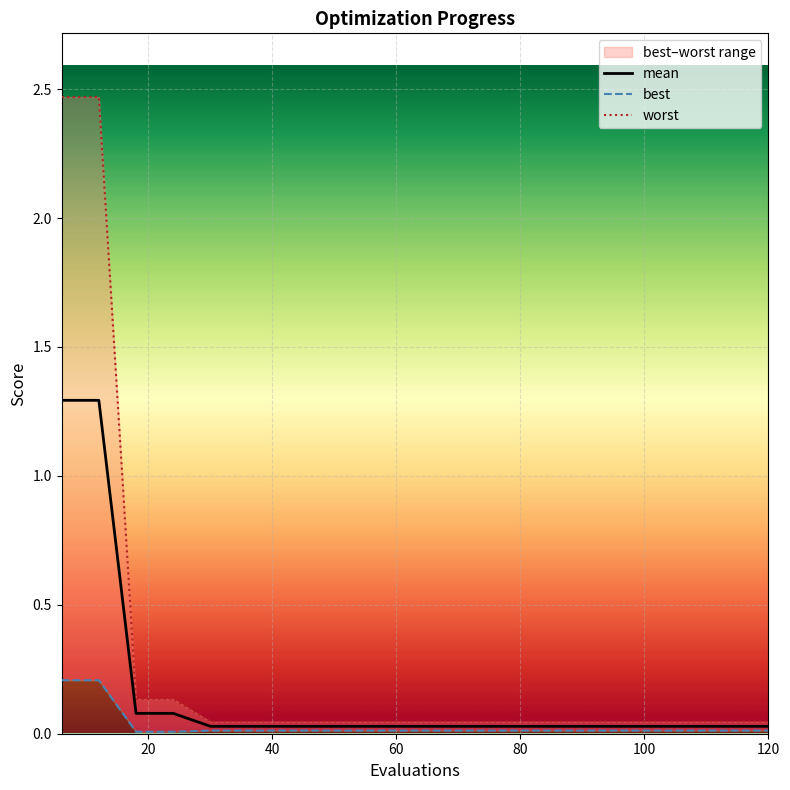

Is it true that mean equals 0.0 at 72?

True